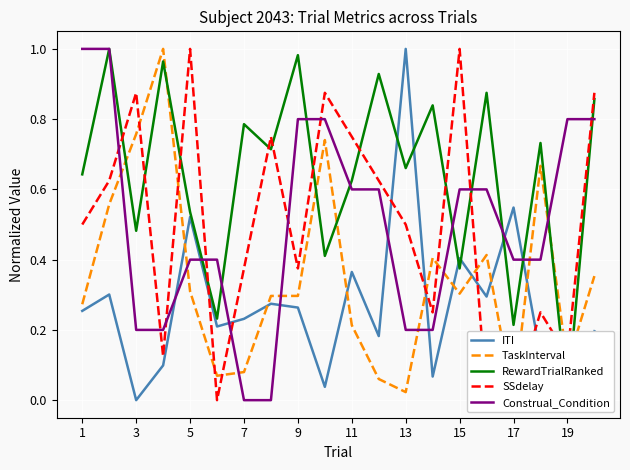

Count the number of categories in the chart.

20